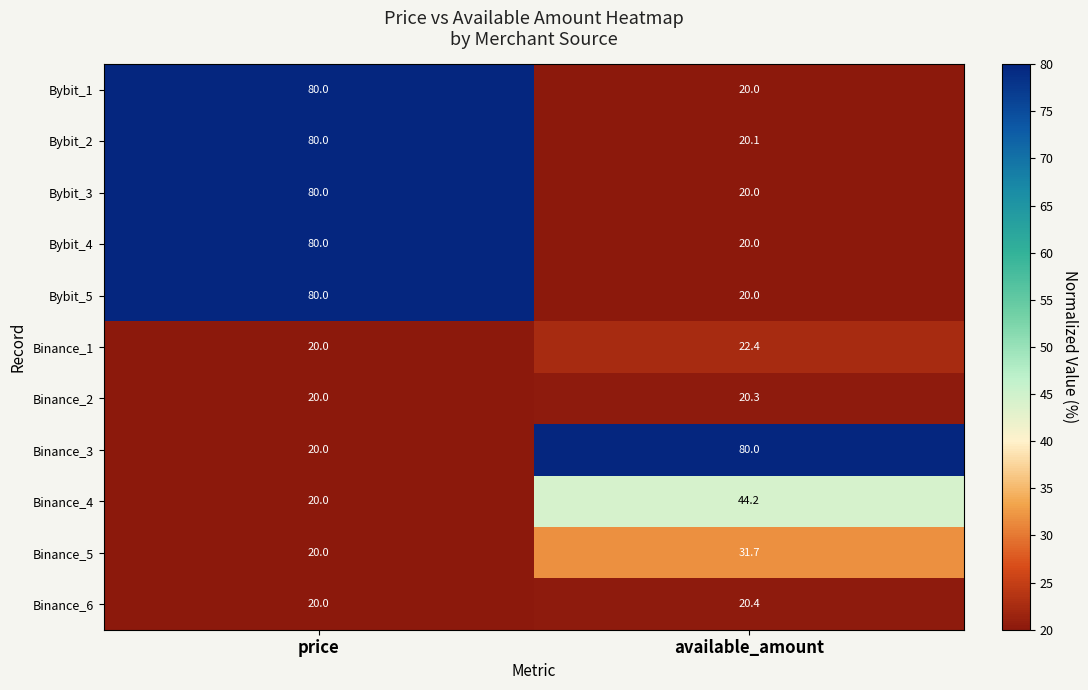

What is the greatest value displayed?

80.0